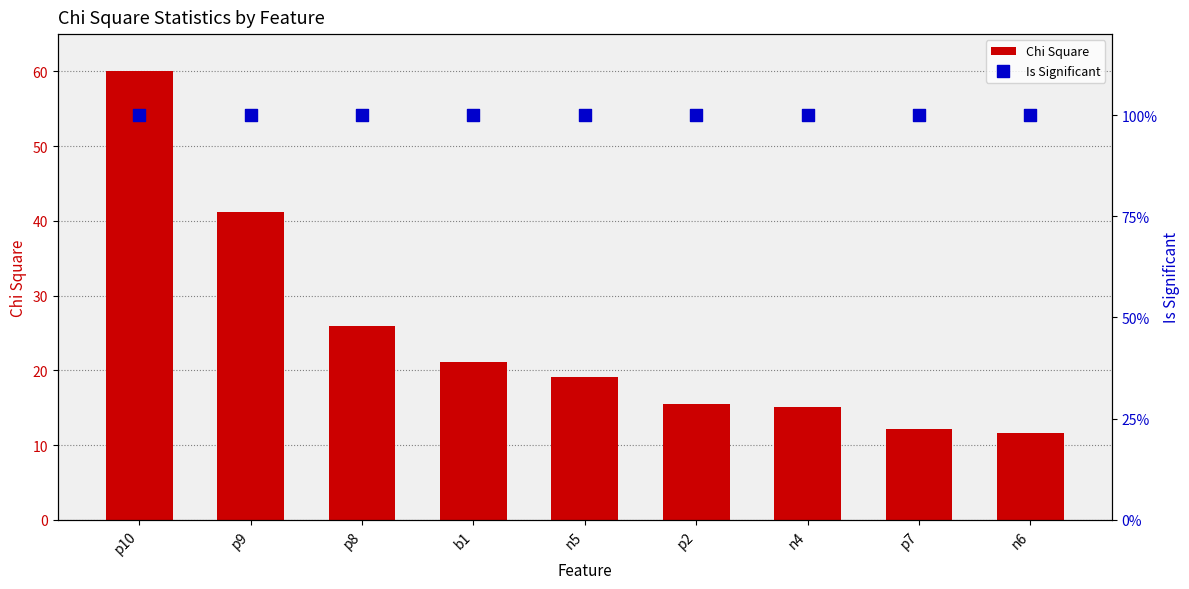

At which category is the sum across all series the highest?

p10